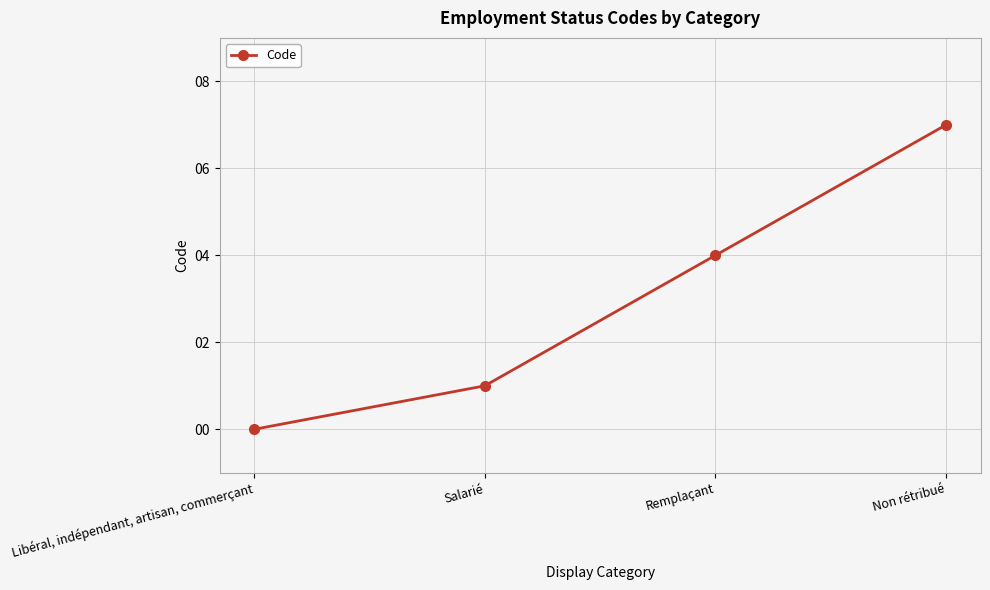

What is the change in value from Libéral, indépendant, artisan, commerçant to Non rétribué?

+7